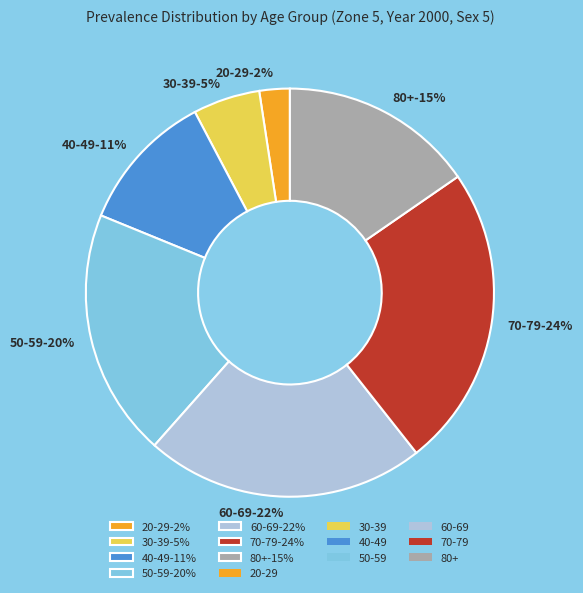

To the nearest percent, what is the difference between the largest and smallest slice percentages?

22%